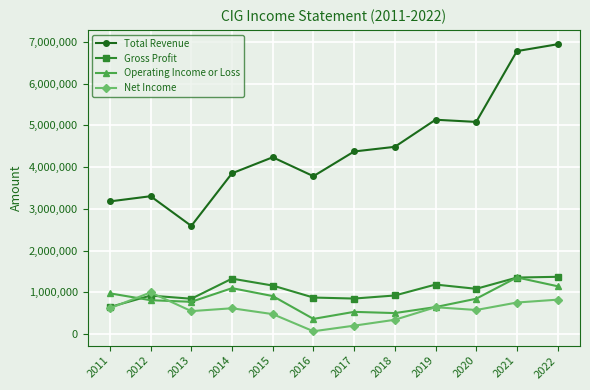

What is the value of the Operating Income or Loss point at the 10th from the left?

846700